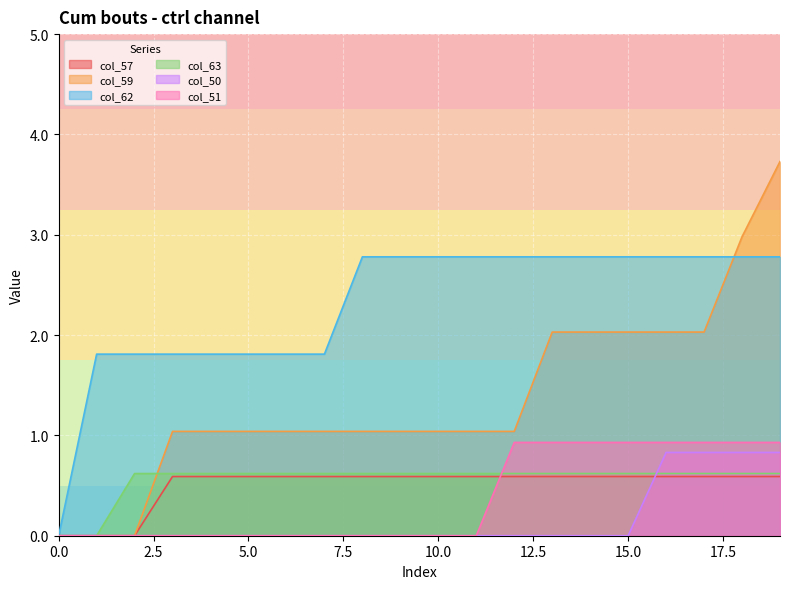

The col_63 series shows 0.3 at 14. True or false?

False